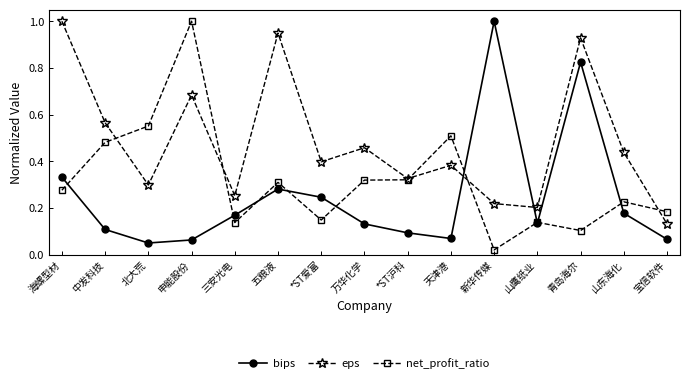

What are all the series names shown in the legend?

bips, eps, net_profit_ratio